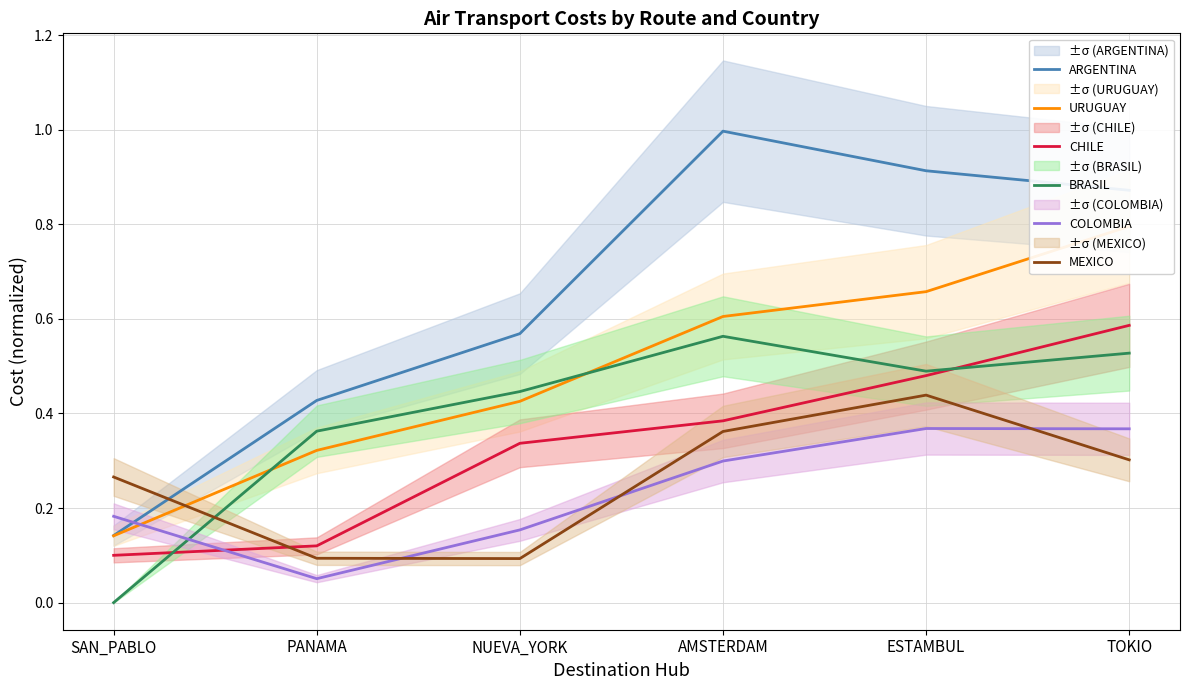

True or false: MEXICO has more than 1 points higher than both neighbors.

False